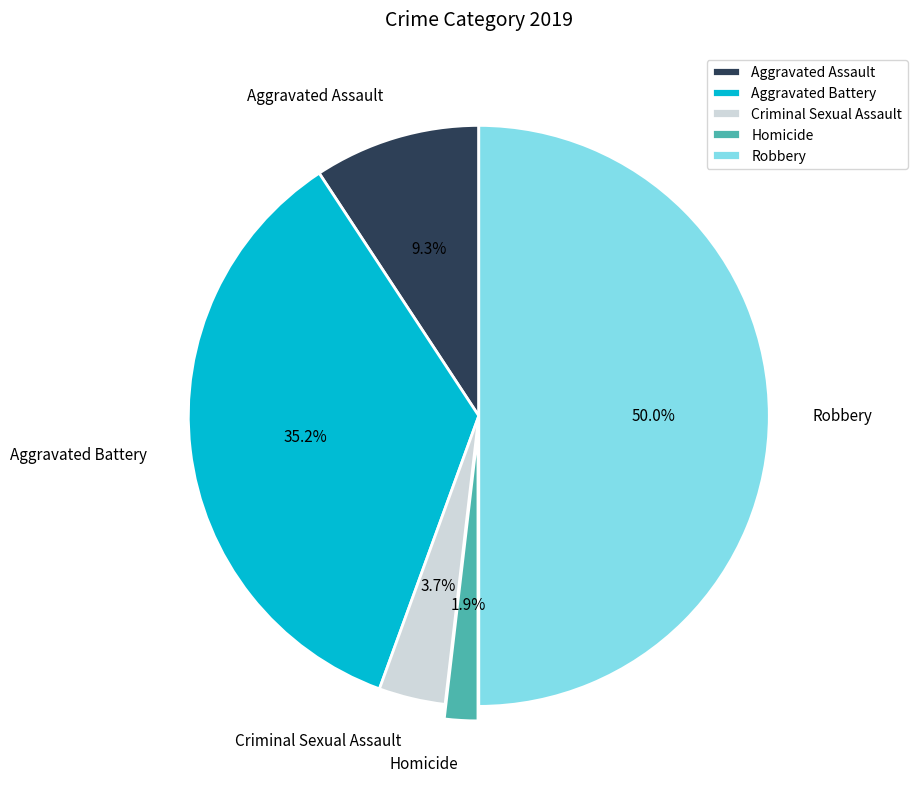

Rank the categories by value from highest to lowest.

Robbery, Aggravated Battery, Aggravated Assault, Criminal Sexual Assault, Homicide